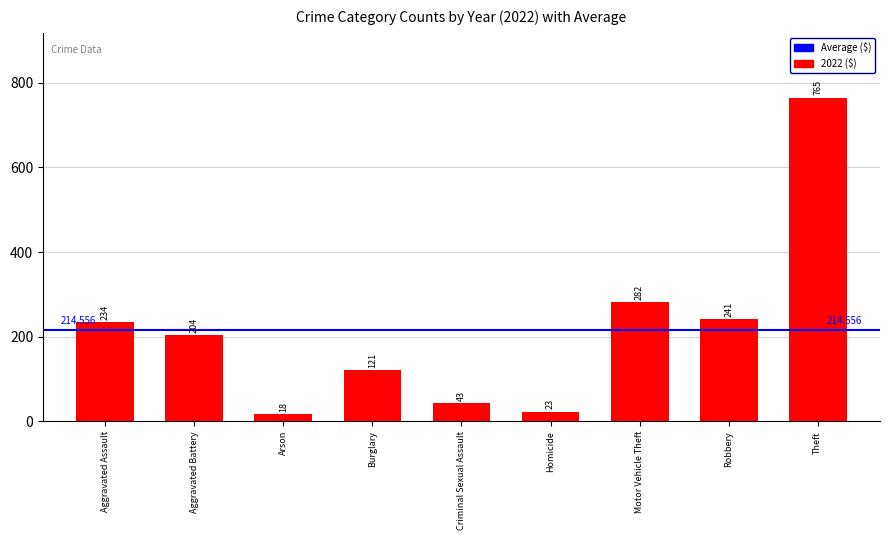

How many data points are less than 204?

4